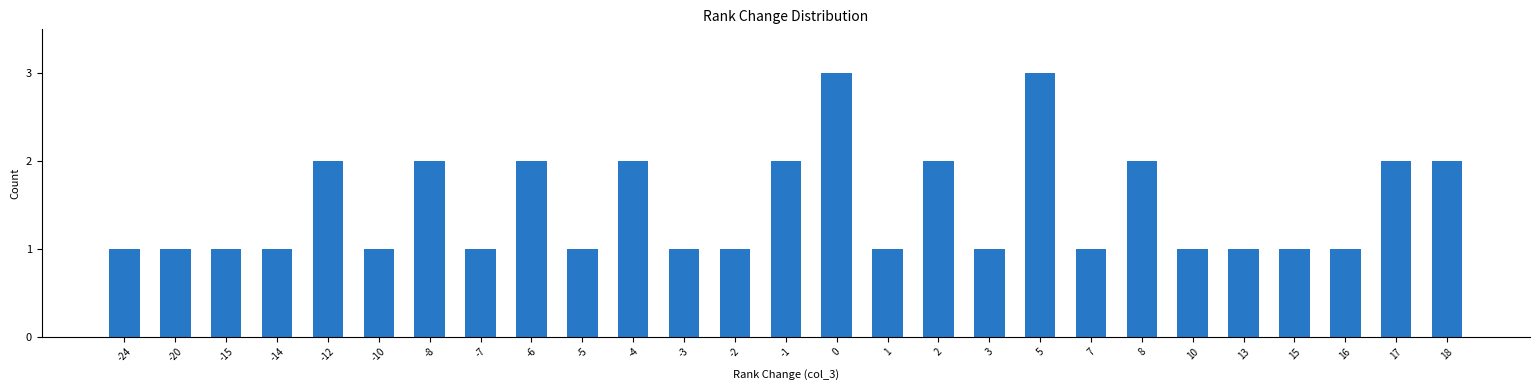

What is the maximum value shown in the chart?

3